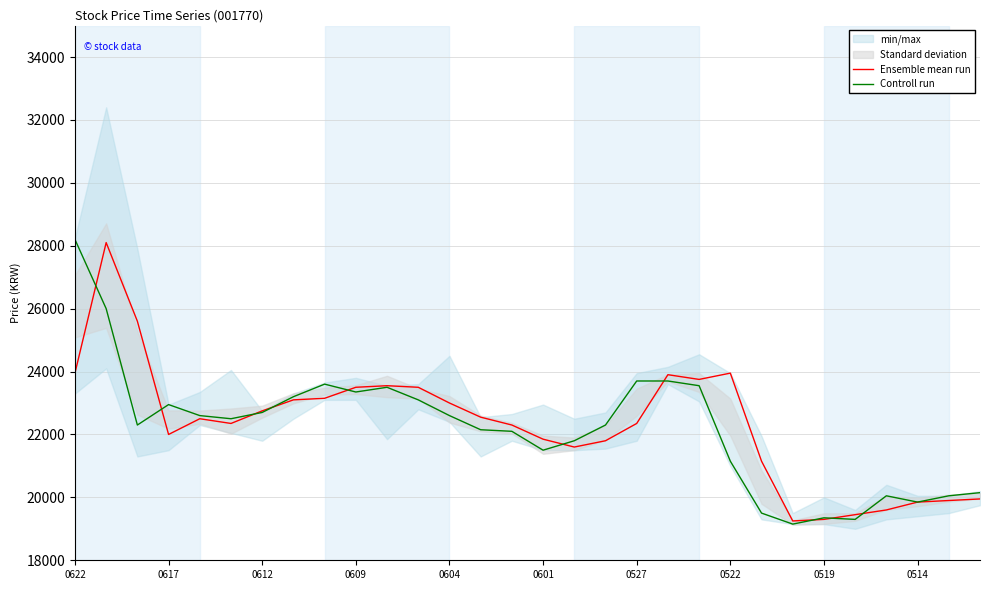

What is the maximum value shown in the chart?

28200